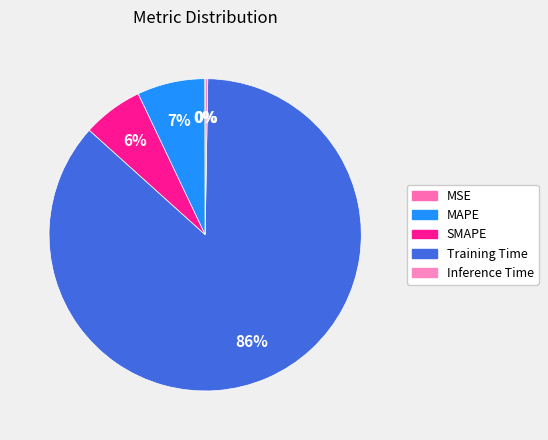

To the nearest percent, what is the difference between the MAPE and SMAPE slice percentages?

1%